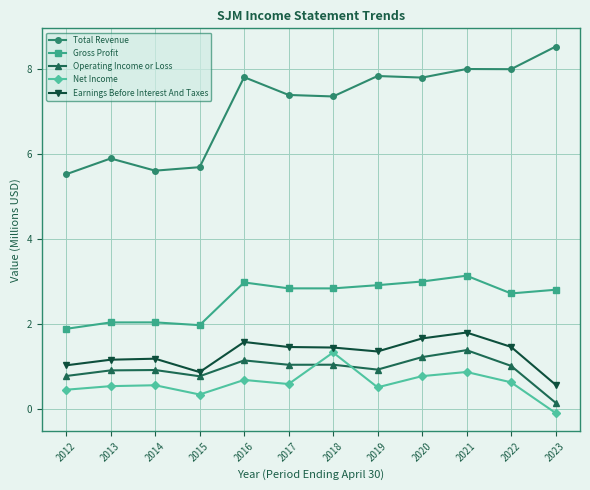

True or false: Net Income has a value of 1.3 at 2018.

True